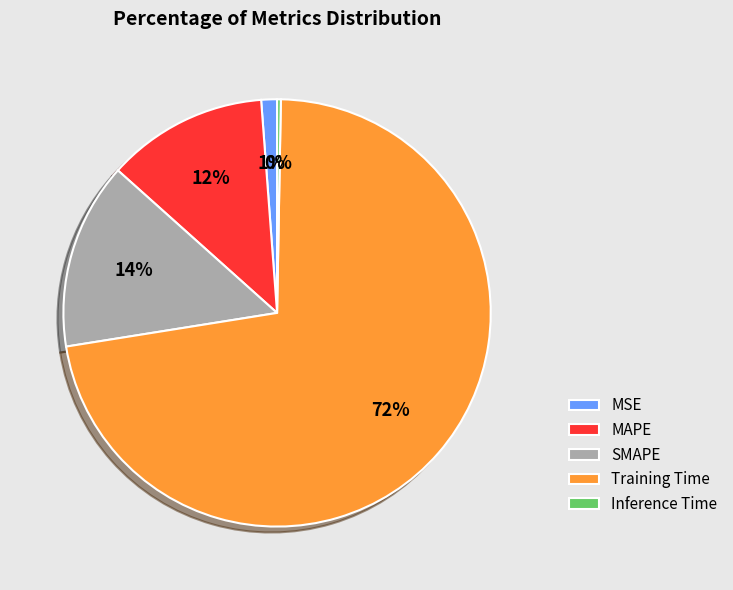

Is it true that MAPE is 12% of the pie?

True